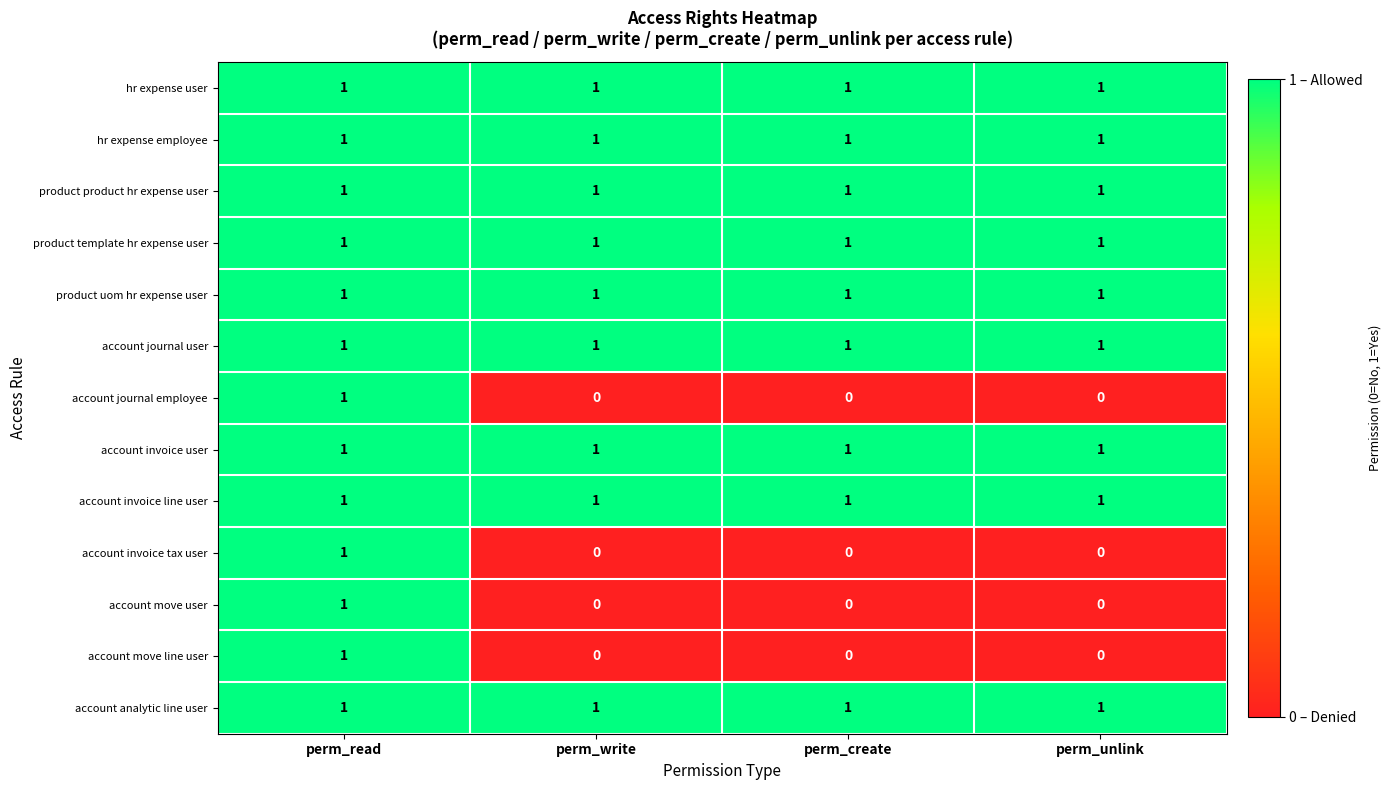

At how many categories does at least one series exceed 0?

4